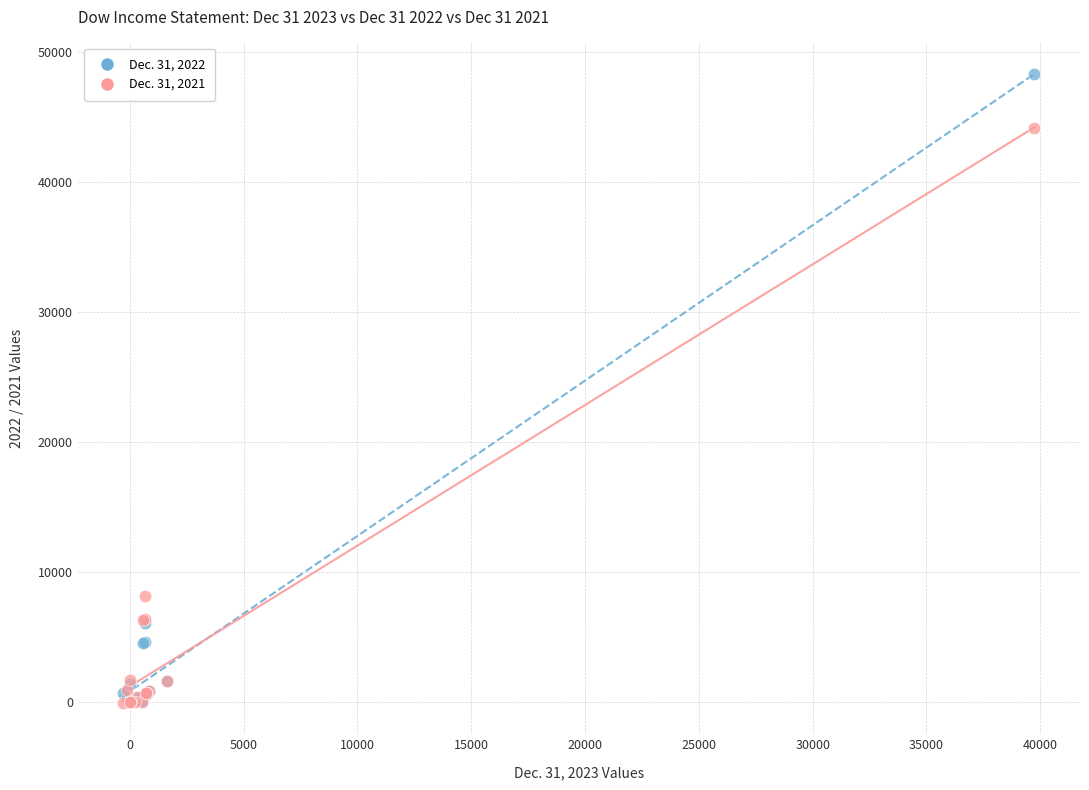

Across all series, what Y value is closest to 24151?

8145.0